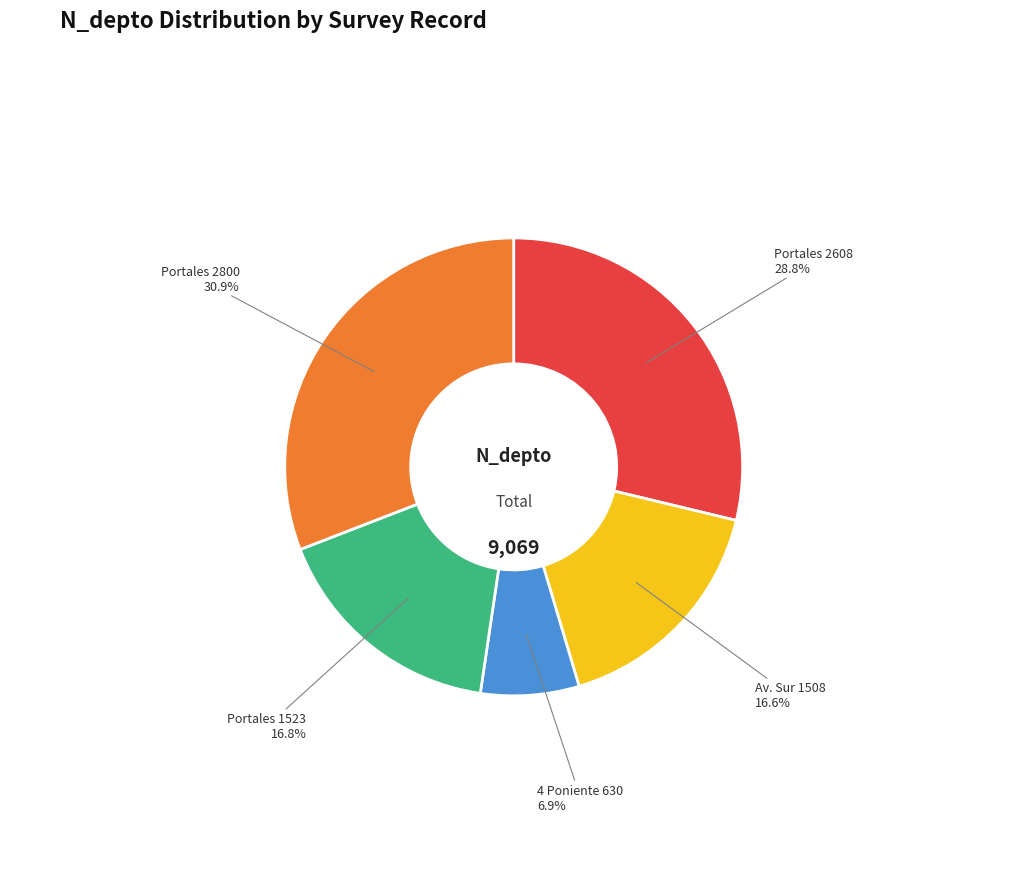

Is there any slice that represents more than half of the pie?

No